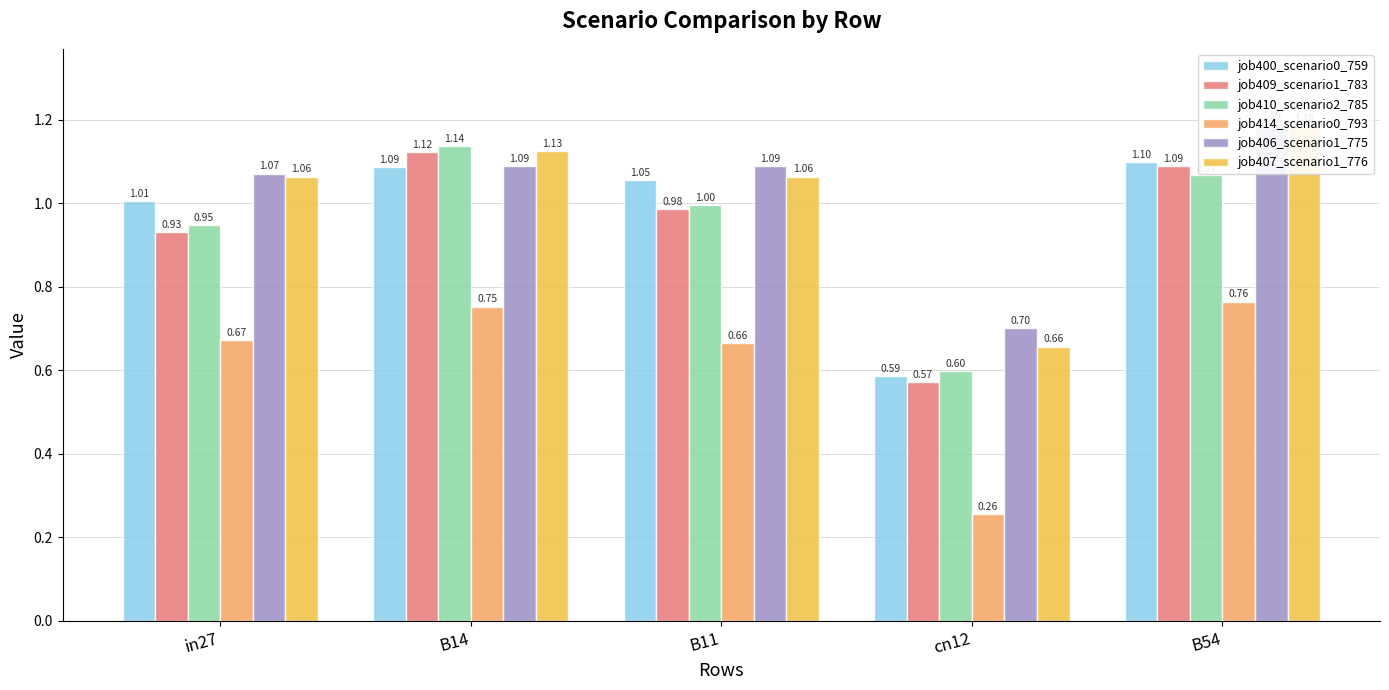

Reading left to right, extract all data points from this chart.

job400_scenario0_759: 1.0	1.1	1.1	0.6	1.1
job409_scenario1_783: 0.9	1.1	1.0	0.6	1.1
job410_scenario2_785: 0.9	1.1	1.0	0.6	1.1
job414_scenario0_793: 0.7	0.8	0.7	0.3	0.8
job406_scenario1_775: 1.1	1.1	1.1	0.7	1.2
job407_scenario1_776: 1.1	1.1	1.1	0.7	1.2